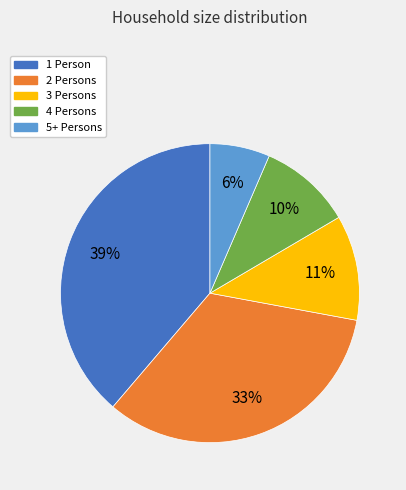

The 3 Persons slice represents 21% of the pie. True or false?

False